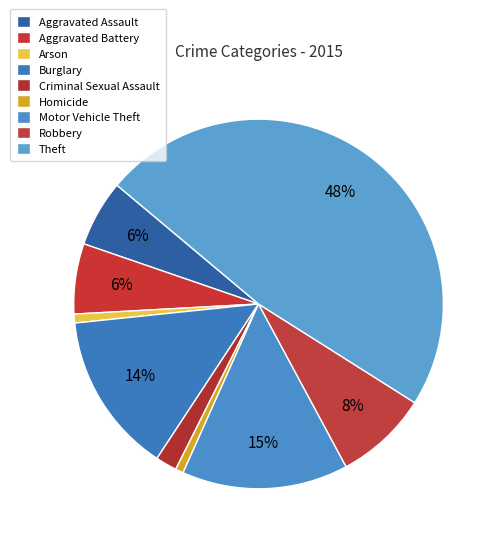

Rank the categories by value from highest to lowest.

Theft, Motor Vehicle Theft, Burglary, Robbery, Aggravated Battery, Aggravated Assault, Criminal Sexual Assault, Arson, Homicide